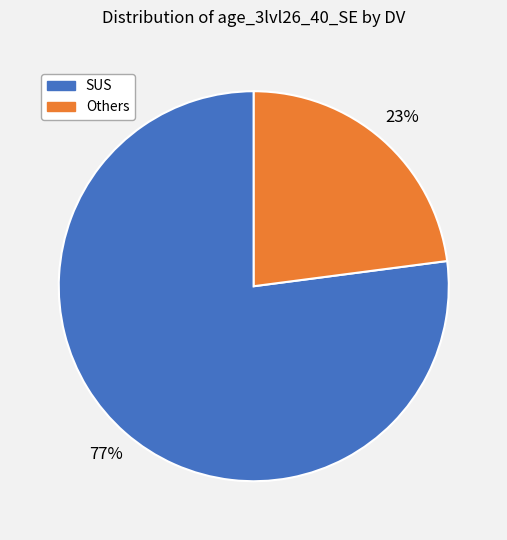

Does any single category account for the majority?

Yes